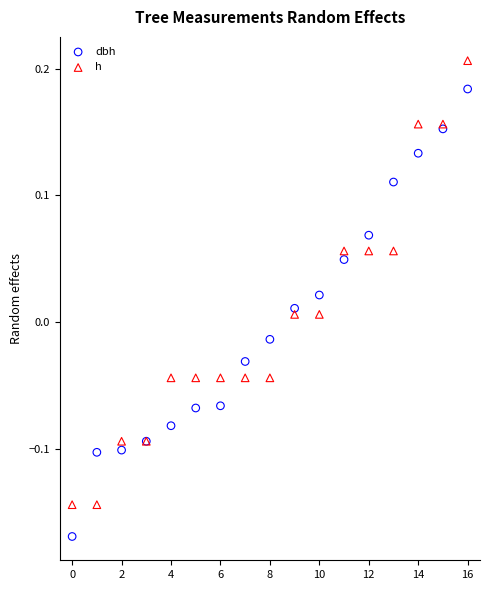

Which series reaches the maximum Y coordinate?

h